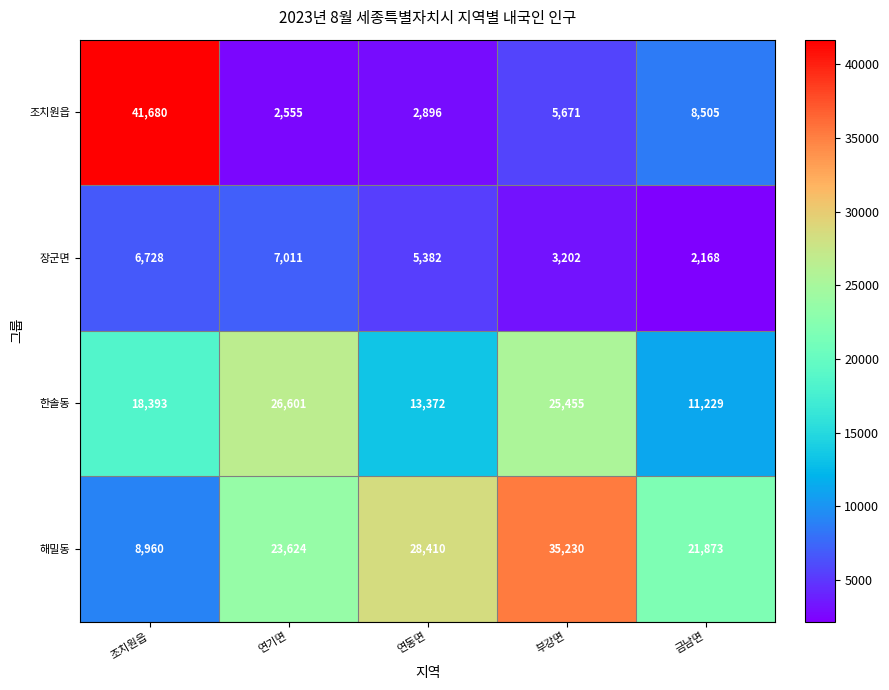

Rank the series by their average value, from lowest to highest.

장군면, 조치원읍, 한솔동, 해밀동